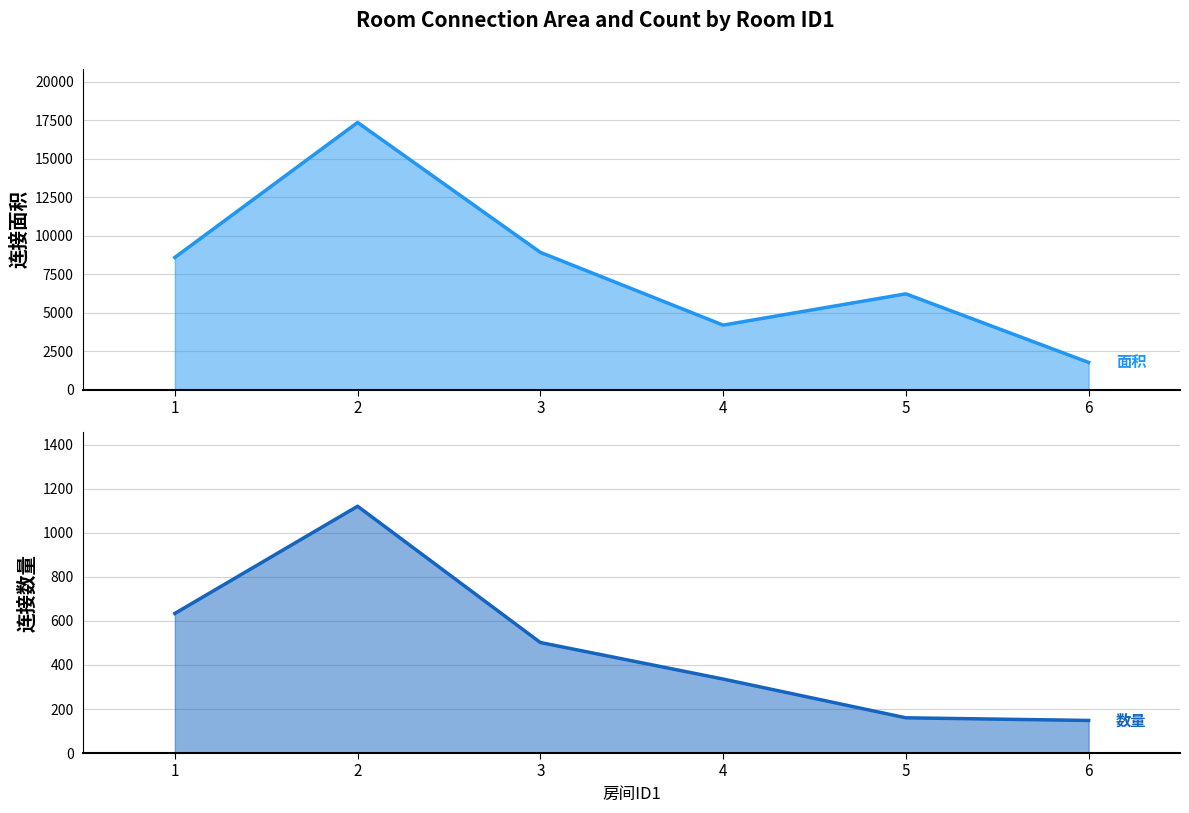

At which category is the sum across all series the highest?

2